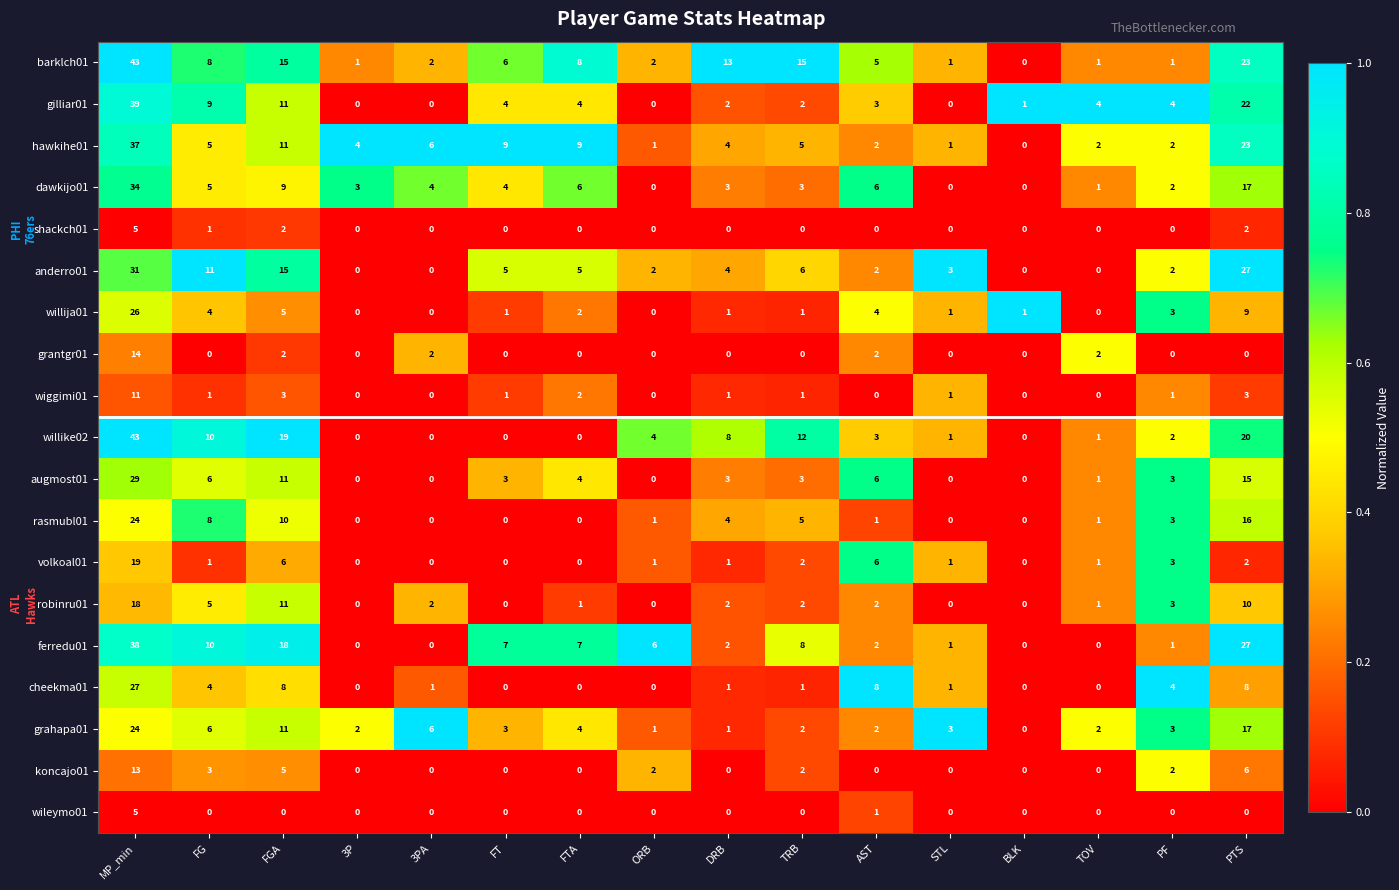

The value of barklch01 at MP_min is 13. True or false?

False